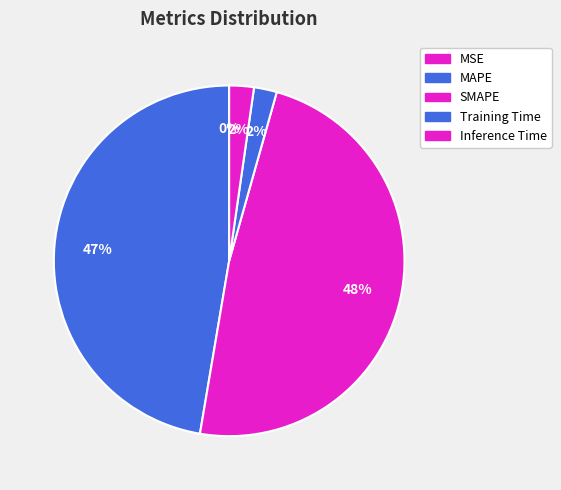

To the nearest percent, what portion does MAPE represent?

47%